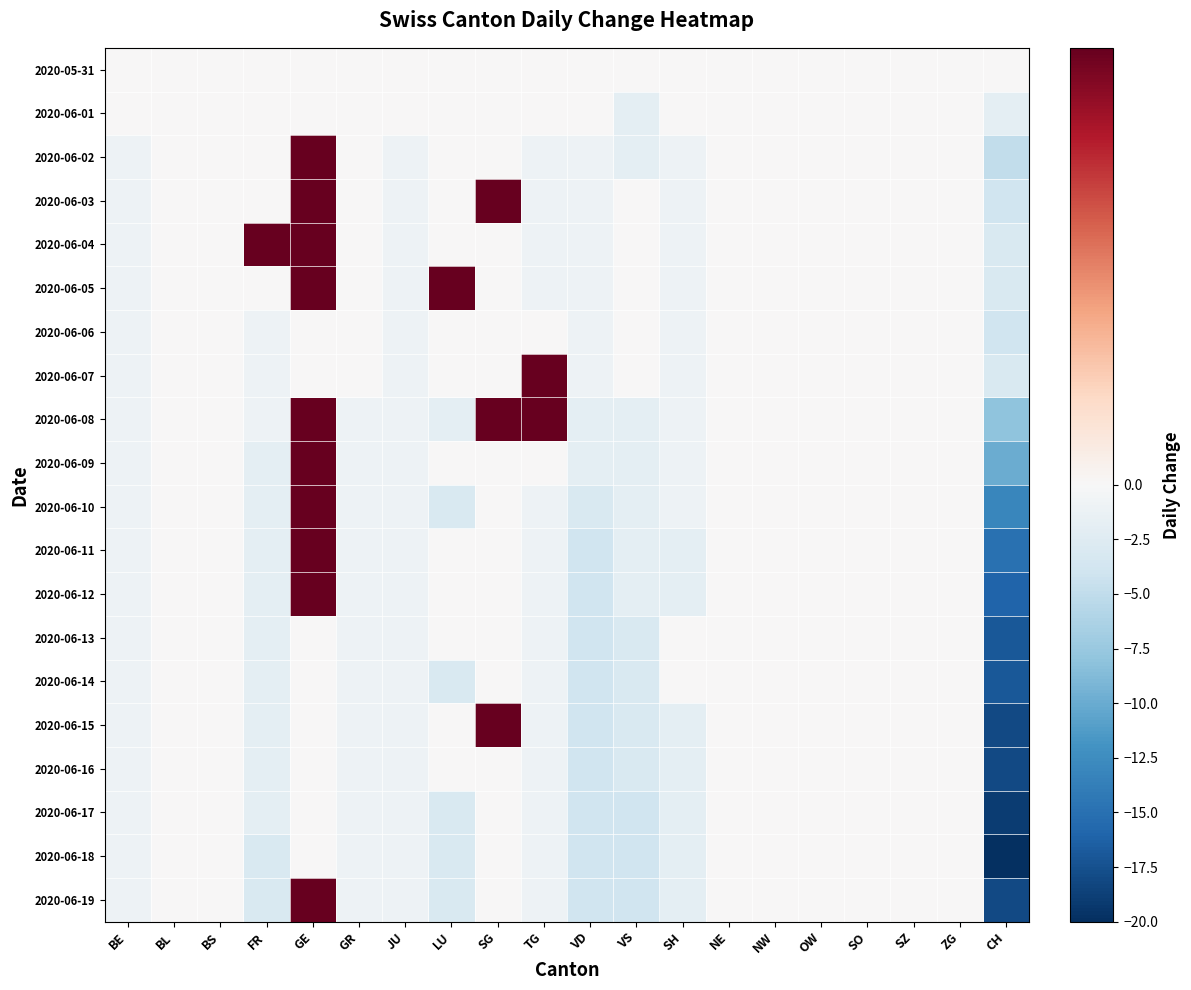

Reading left to right, what are all the values shown in this chart?

2020-05-31: BE=0	BL=0	BS=0	FR=0	GE=0	GR=0	JU=0	LU=0	SG=0	TG=0	VD=0	VS=0	SH=0	NE=0	NW=0	OW=0	SO=0	SZ=0	ZG=0	CH=0
2020-06-01: BE=0	BL=0	BS=0	FR=0	GE=0	GR=0	JU=0	LU=0	SG=0	TG=0	VD=0	VS=-2	SH=0	NE=0	NW=0	OW=0	SO=0	SZ=0	ZG=0	CH=-2
2020-06-02: BE=-1	BL=0	BS=0	FR=0	GE=1	GR=0	JU=-1	LU=0	SG=0	TG=-1	VD=-1	VS=-2	SH=-1	NE=0	NW=0	OW=0	SO=0	SZ=0	ZG=0	CH=-5
2020-06-03: BE=-1	BL=0	BS=0	FR=0	GE=1	GR=0	JU=-1	LU=0	SG=1	TG=-1	VD=-1	VS=0	SH=-1	NE=0	NW=0	OW=0	SO=0	SZ=0	ZG=0	CH=-4
2020-06-04: BE=-1	BL=0	BS=0	FR=1	GE=1	GR=0	JU=-1	LU=0	SG=0	TG=-1	VD=-1	VS=0	SH=-1	NE=0	NW=0	OW=0	SO=0	SZ=0	ZG=0	CH=-3
2020-06-05: BE=-1	BL=0	BS=0	FR=0	GE=1	GR=0	JU=-1	LU=1	SG=0	TG=-1	VD=-1	VS=0	SH=-1	NE=0	NW=0	OW=0	SO=0	SZ=0	ZG=0	CH=-3
2020-06-06: BE=-1	BL=0	BS=0	FR=-1	GE=0	GR=0	JU=-1	LU=0	SG=0	TG=0	VD=-1	VS=0	SH=-1	NE=0	NW=0	OW=0	SO=0	SZ=0	ZG=0	CH=-4
2020-06-07: BE=-1	BL=0	BS=0	FR=-1	GE=0	GR=0	JU=-1	LU=0	SG=0	TG=1	VD=-1	VS=0	SH=-1	NE=0	NW=0	OW=0	SO=0	SZ=0	ZG=0	CH=-3
2020-06-08: BE=-1	BL=0	BS=0	FR=-1	GE=1	GR=-1	JU=-1	LU=-2	SG=1	TG=1	VD=-2	VS=-2	SH=-1	NE=0	NW=0	OW=0	SO=0	SZ=0	ZG=0	CH=-8
2020-06-09: BE=-1	BL=0	BS=0	FR=-2	GE=1	GR=-1	JU=-1	LU=0	SG=0	TG=0	VD=-2	VS=-2	SH=-1	NE=0	NW=0	OW=0	SO=0	SZ=0	ZG=0	CH=-10
2020-06-10: BE=-1	BL=0	BS=0	FR=-2	GE=1	GR=-1	JU=-1	LU=-3	SG=0	TG=-1	VD=-3	VS=-2	SH=-1	NE=0	NW=0	OW=0	SO=0	SZ=0	ZG=0	CH=-13
2020-06-11: BE=-1	BL=0	BS=0	FR=-2	GE=1	GR=-1	JU=-1	LU=0	SG=0	TG=-1	VD=-4	VS=-2	SH=-2	NE=0	NW=0	OW=0	SO=0	SZ=0	ZG=0	CH=-15
2020-06-12: BE=-1	BL=0	BS=0	FR=-2	GE=1	GR=-1	JU=-1	LU=0	SG=0	TG=-1	VD=-4	VS=-2	SH=-2	NE=0	NW=0	OW=0	SO=0	SZ=0	ZG=0	CH=-16
2020-06-13: BE=-1	BL=0	BS=0	FR=-2	GE=0	GR=-1	JU=-1	LU=0	SG=0	TG=-1	VD=-4	VS=-3	SH=0	NE=0	NW=0	OW=0	SO=0	SZ=0	ZG=0	CH=-17
2020-06-14: BE=-1	BL=0	BS=0	FR=-2	GE=0	GR=-1	JU=-1	LU=-3	SG=0	TG=-1	VD=-4	VS=-3	SH=0	NE=0	NW=0	OW=0	SO=0	SZ=0	ZG=0	CH=-17
2020-06-15: BE=-1	BL=0	BS=0	FR=-2	GE=0	GR=-1	JU=-1	LU=0	SG=1	TG=-1	VD=-4	VS=-3	SH=-2	NE=0	NW=0	OW=0	SO=0	SZ=0	ZG=0	CH=-18
2020-06-16: BE=-1	BL=0	BS=0	FR=-2	GE=0	GR=-1	JU=-1	LU=0	SG=0	TG=-1	VD=-4	VS=-3	SH=-2	NE=0	NW=0	OW=0	SO=0	SZ=0	ZG=0	CH=-18
2020-06-17: BE=-1	BL=0	BS=0	FR=-2	GE=0	GR=-1	JU=-1	LU=-3	SG=0	TG=-1	VD=-4	VS=-4	SH=-2	NE=0	NW=0	OW=0	SO=0	SZ=0	ZG=0	CH=-19
2020-06-18: BE=-1	BL=0	BS=0	FR=-3	GE=0	GR=-1	JU=-1	LU=-3	SG=0	TG=-1	VD=-4	VS=-4	SH=-2	NE=0	NW=0	OW=0	SO=0	SZ=0	ZG=0	CH=-20
2020-06-19: BE=-1	BL=0	BS=0	FR=-3	GE=1	GR=-1	JU=-1	LU=-3	SG=0	TG=-1	VD=-4	VS=-4	SH=-2	NE=0	NW=0	OW=0	SO=0	SZ=0	ZG=0	CH=-18